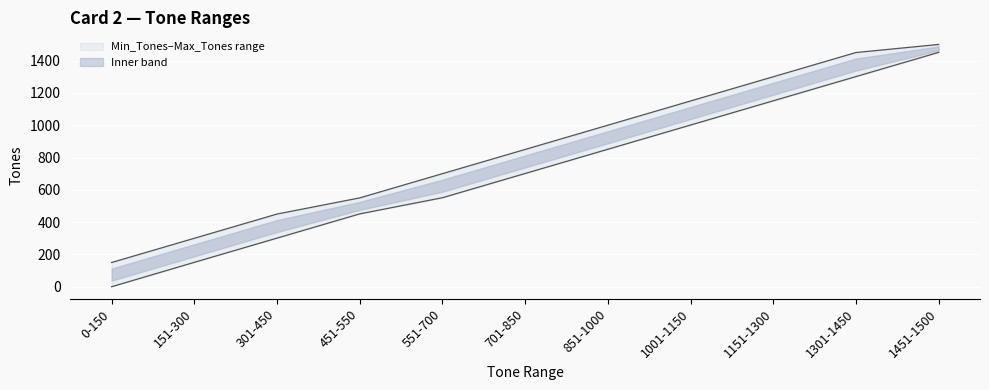

At which category does the chart reach its peak across all series?

1451-1500